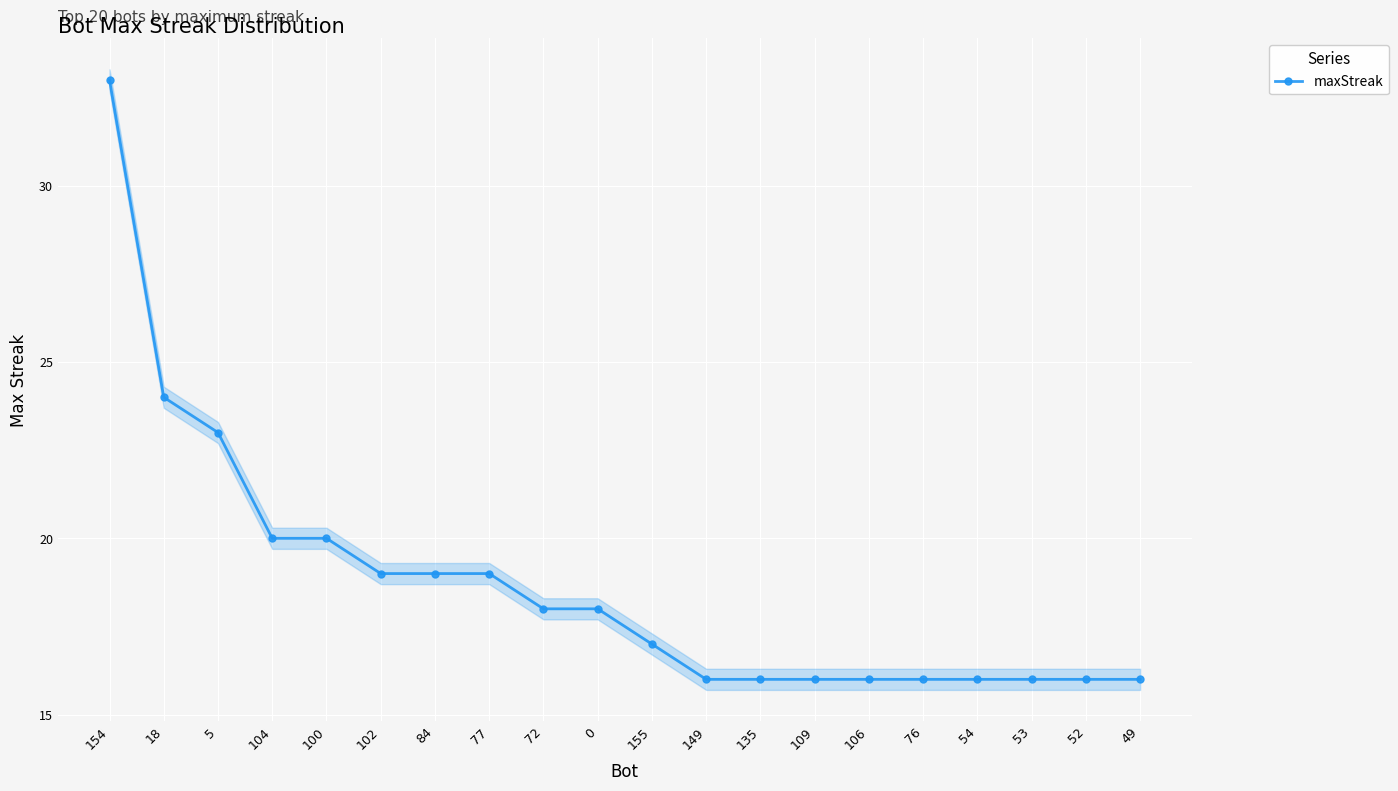

The chart shows a value of 25 at 135. True or false?

False